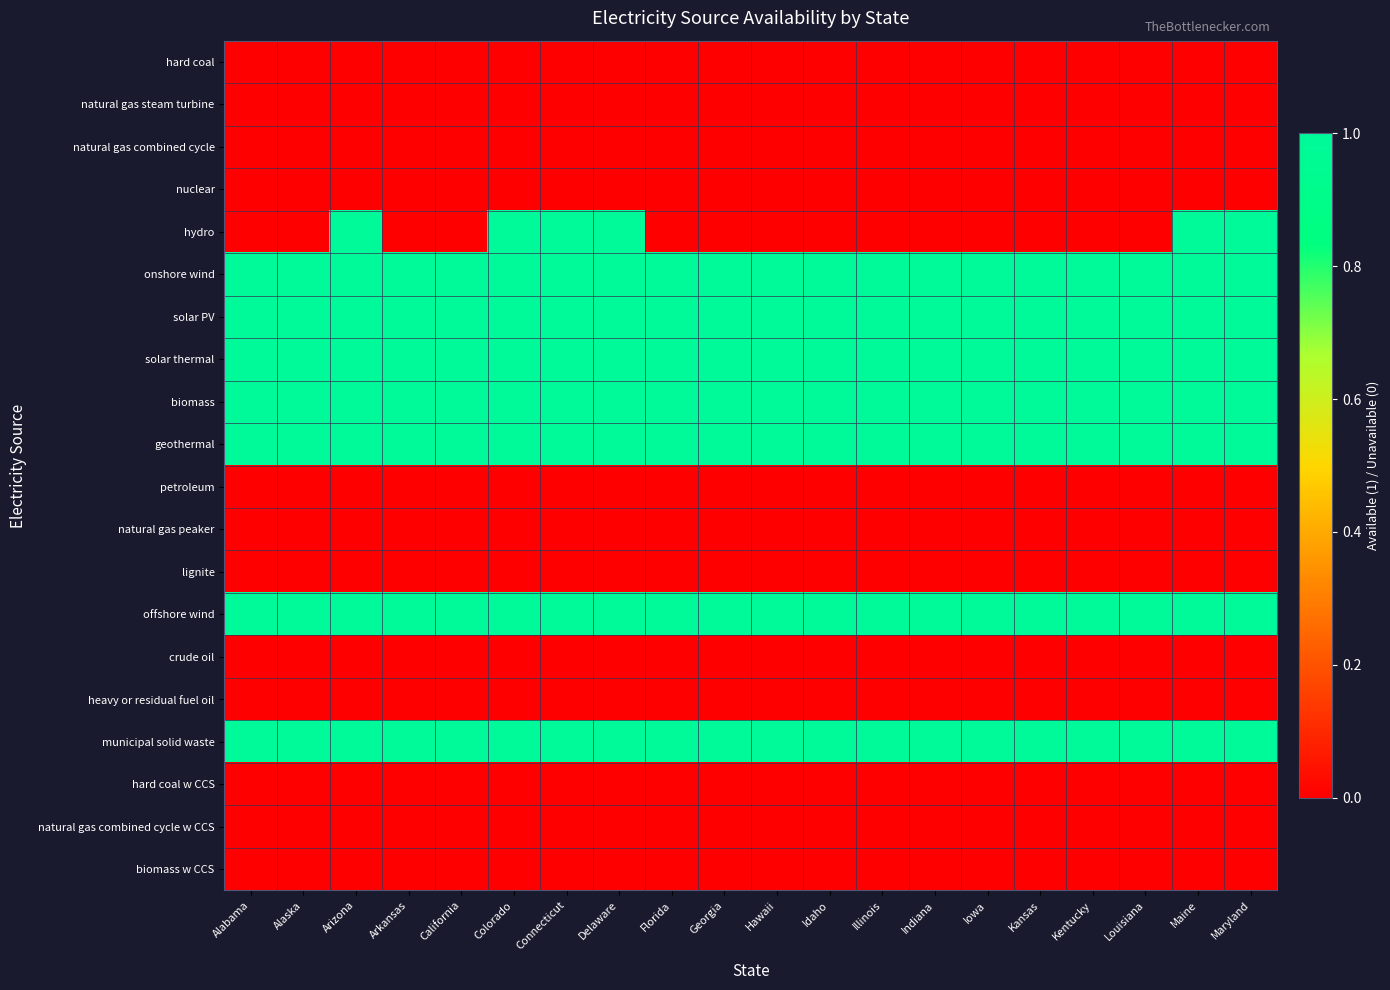

How many categories are shown in the chart?

20